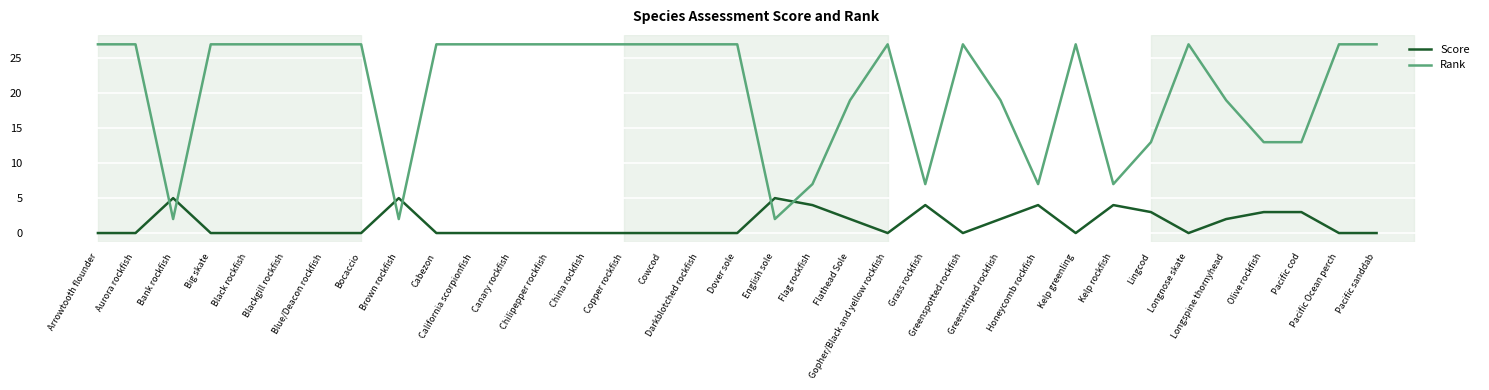

Where do Rank and Score first cross each other?

Aurora rockfish and Bank rockfish